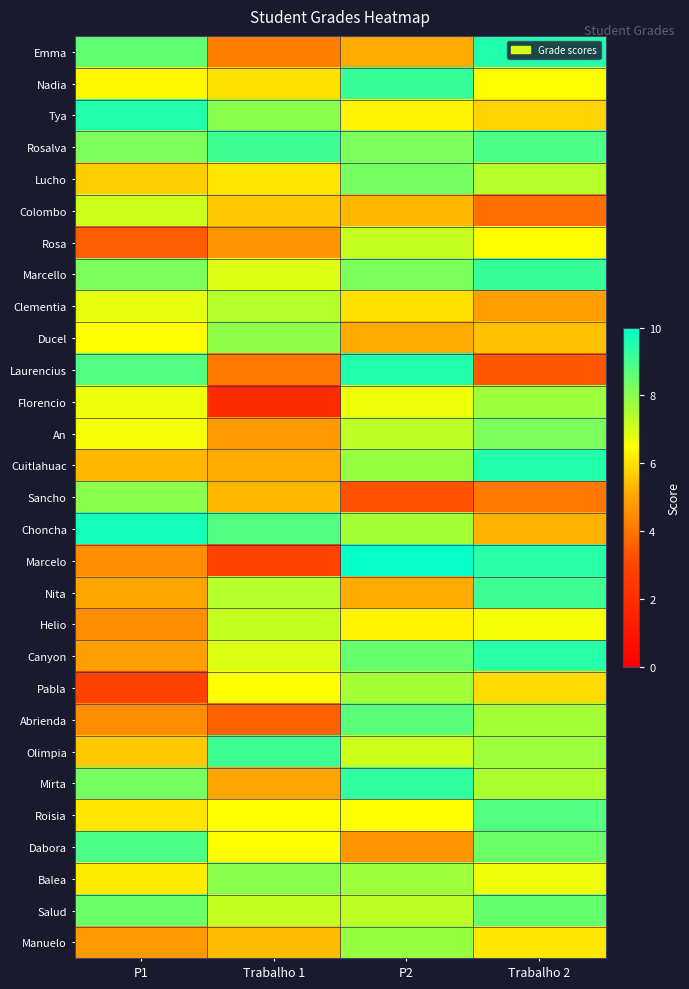

List the series in order of their peak value, lowest first.

Colombo, Rosa, Helio, Clementia, Pabla, Florencio, Manuelo, Ducel, Sancho, Balea, An, Lucho, Salud, Abrienda, Roisia, Dabora, Rosalva, Nita, Olimpia, Nadia, Marcello, Mirta, Canyon, Emma, Tya, Laurencius, Cuitlahuac, Choncha, Marcelo